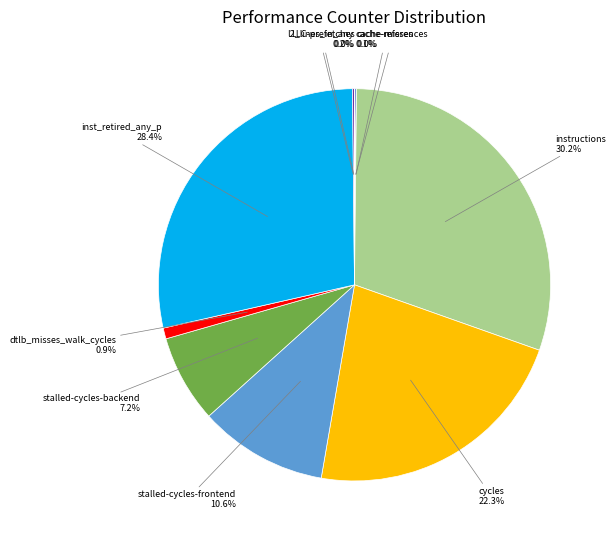

To the nearest percent, what portion does instructions represent?

30%